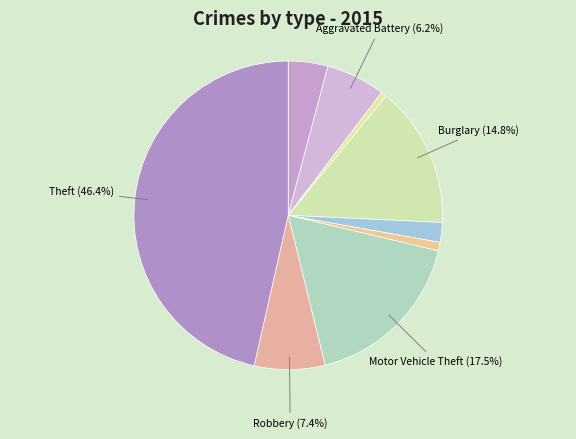

How many slices are in this pie chart?

9